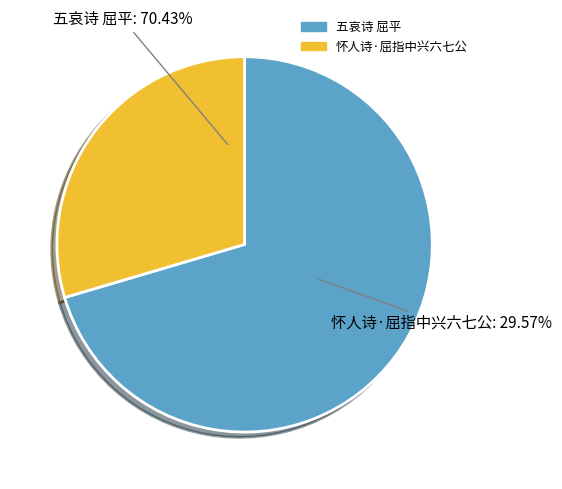

Combined, do 五哀诗 屈平 and 怀人诗·屈指中兴六七公 account for over 50%?

Yes